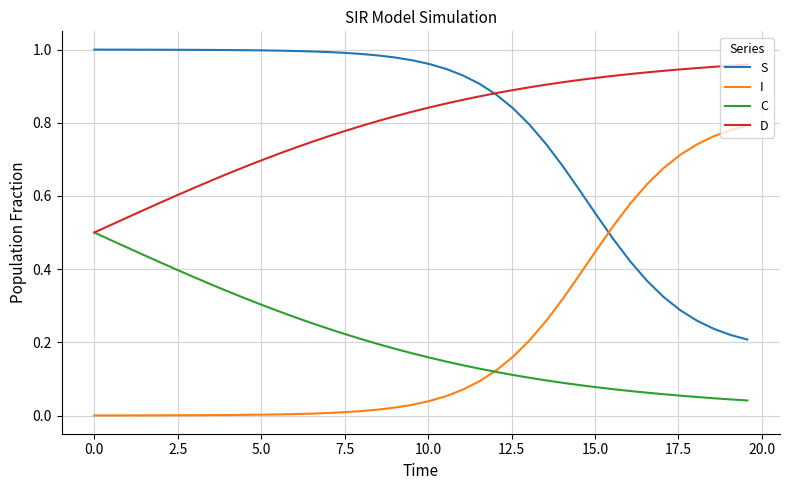

True or false: D and I cross at least once.

False